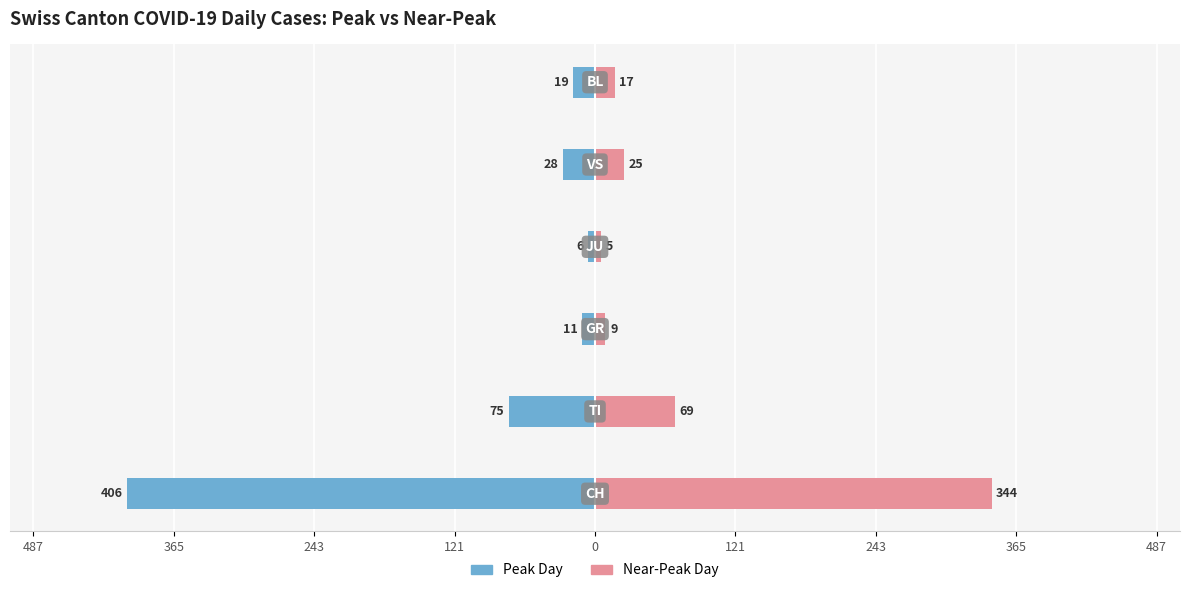

Where is Peak Day nearest to the value -206?

243